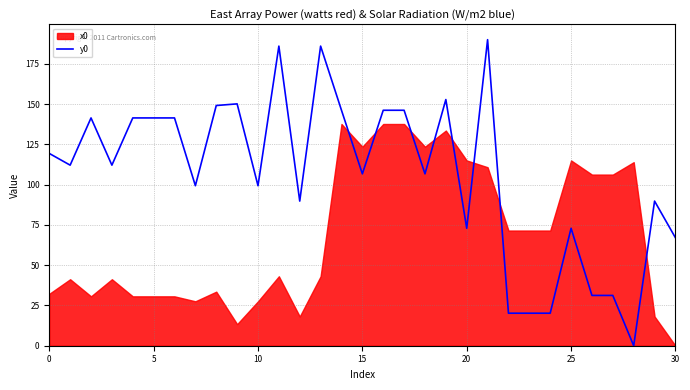

The value of y0 at 25 is 118.6. True or false?

False